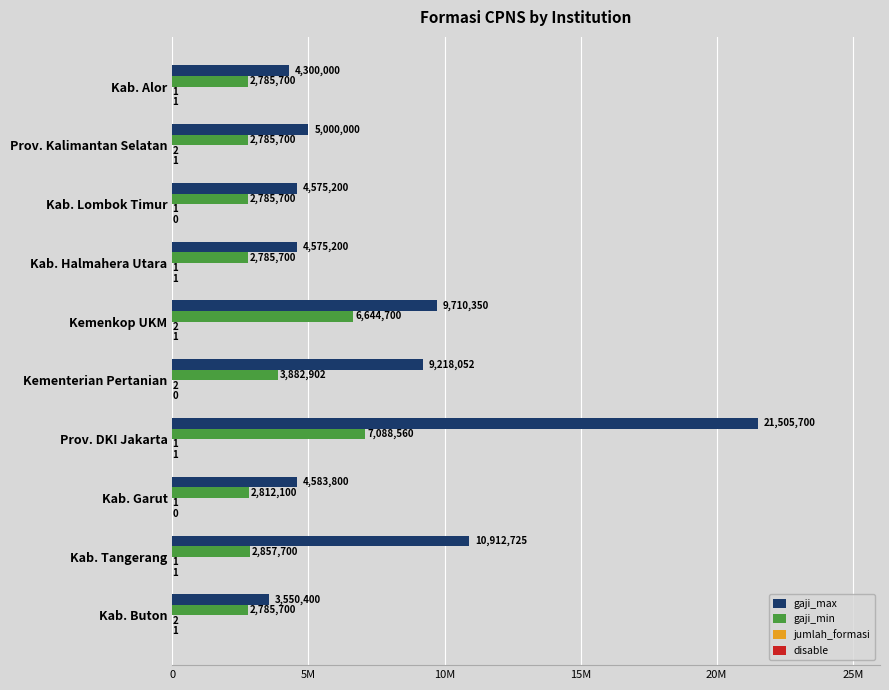

Count the jumlah_formasi values in the range 1 to 2.

10